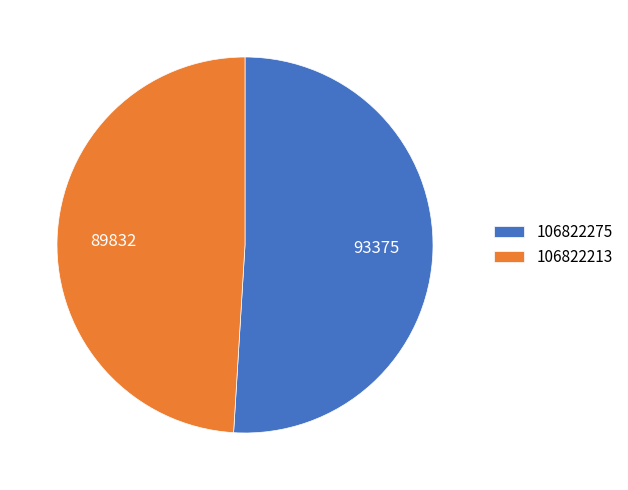

Count the number of slices in the pie.

2